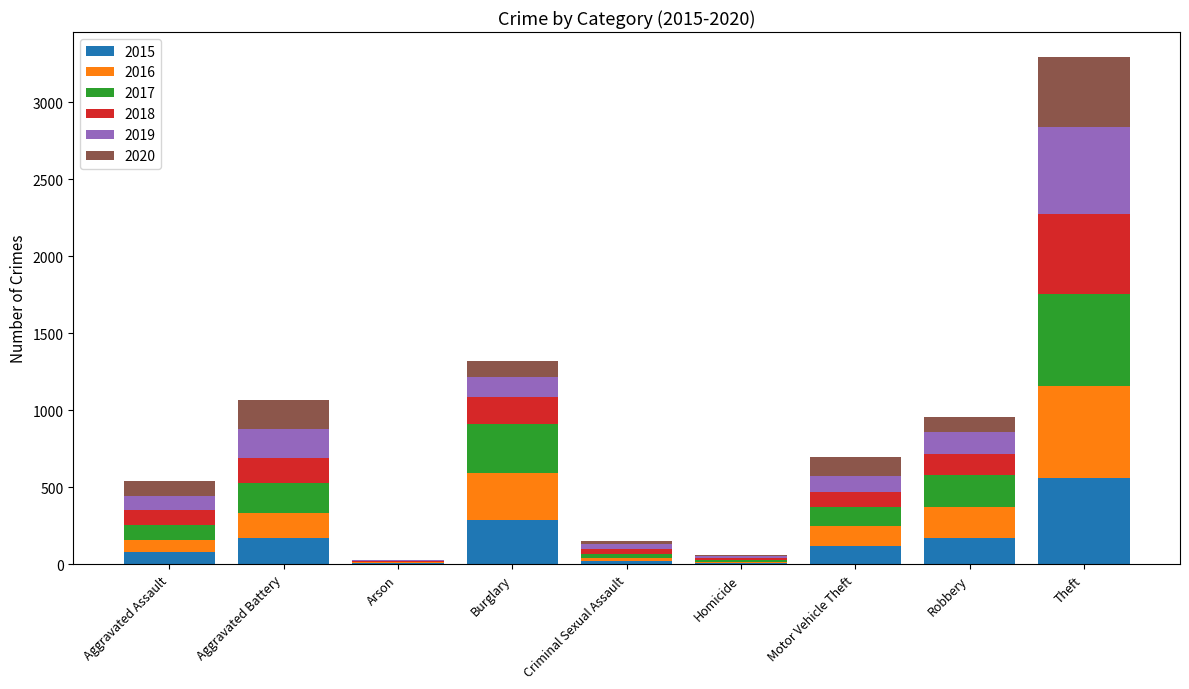

How many series are shown in this chart?

6